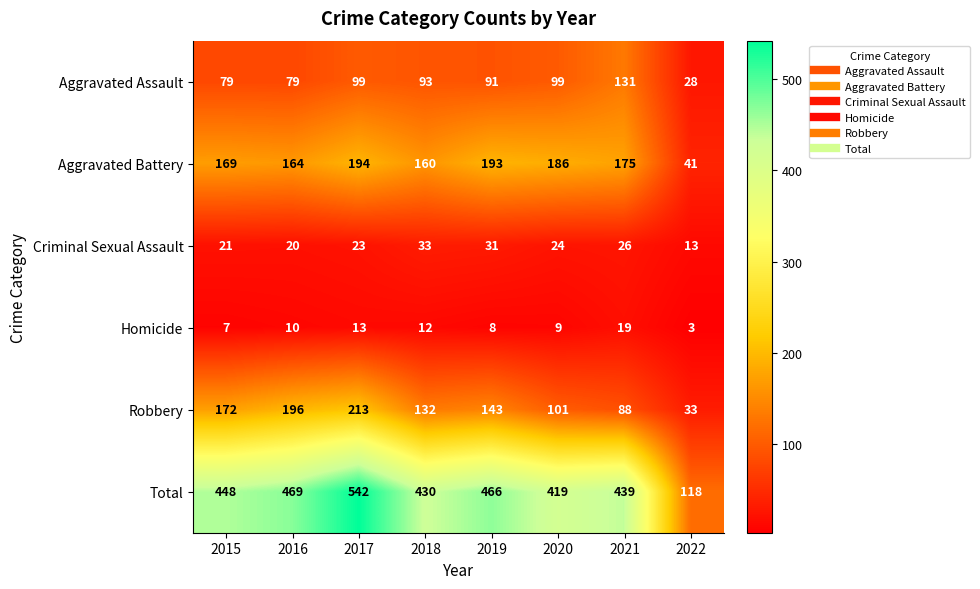

What is the difference between the maximum and minimum values in the Aggravated Battery series?

153